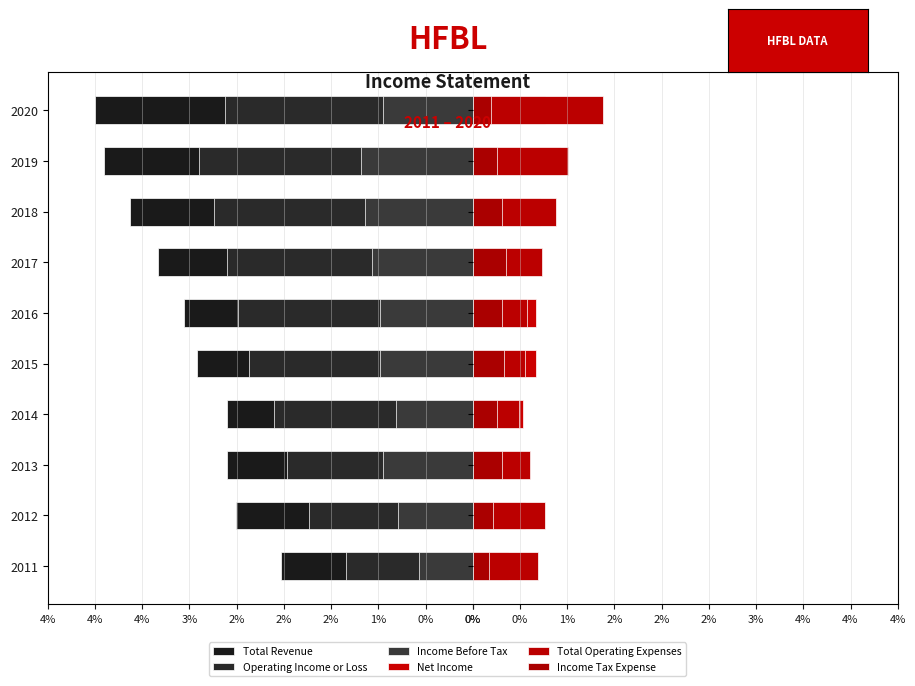

What is the smallest value displayed?

-4.0